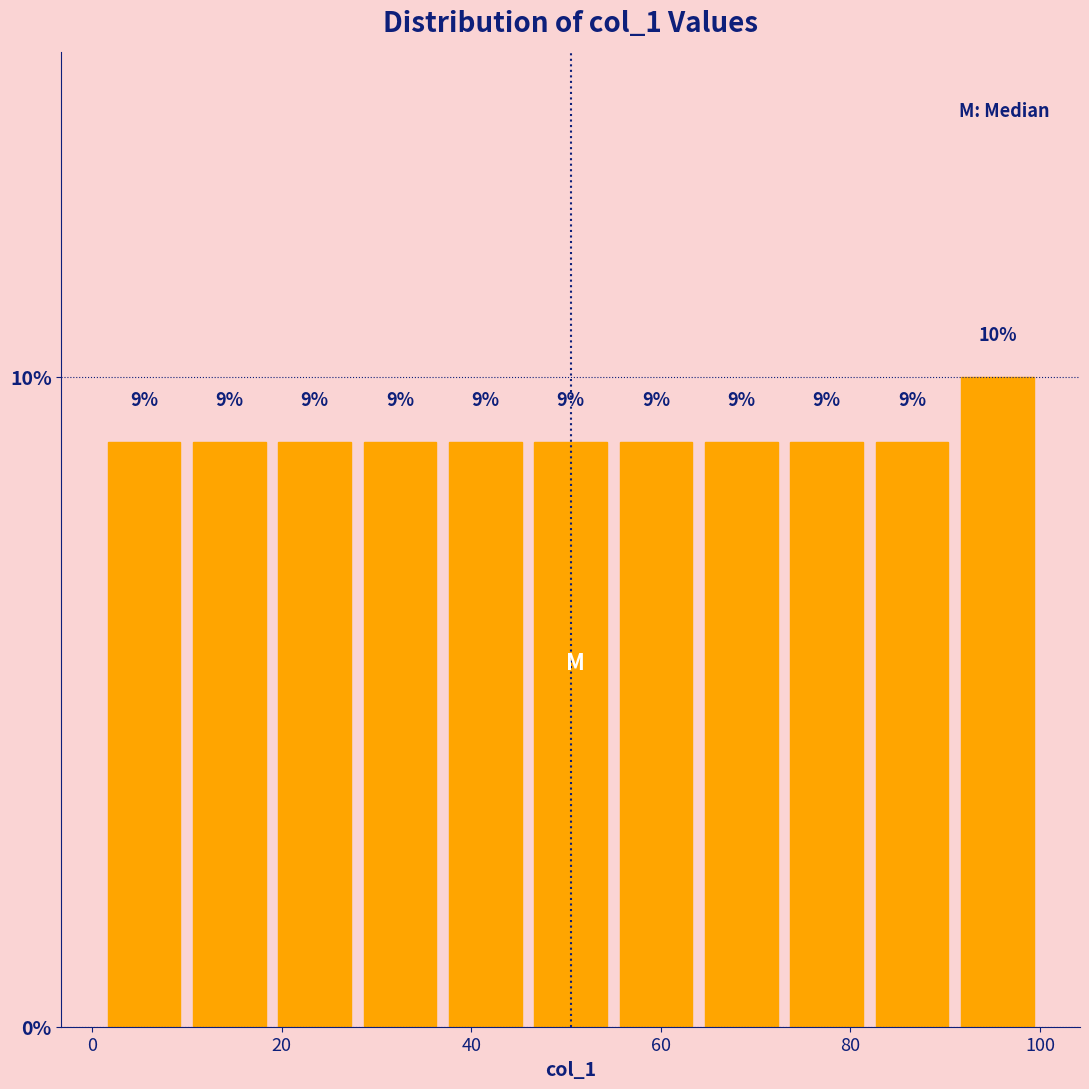

What is the height of the bar covering 64 to 73 on the x-axis? The bar edges are not printed on the chart, so give them approximately, as read against the axis.

9